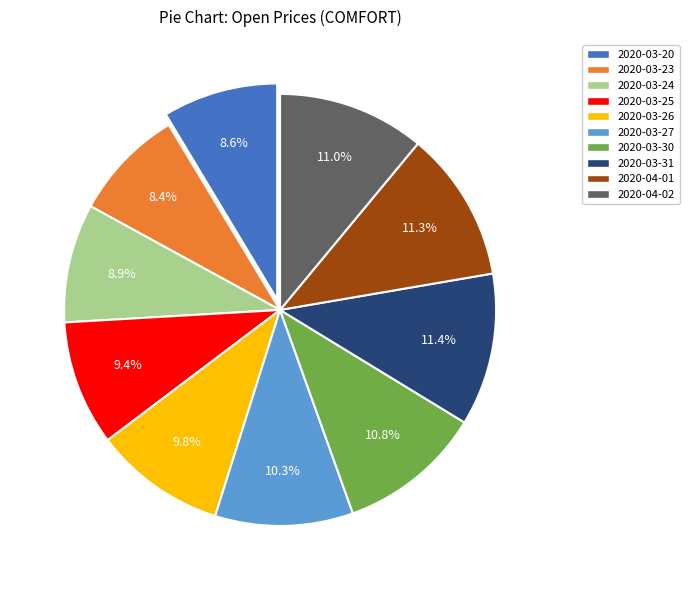

To the nearest percent, what portion does 2020-03-25 represent?

9%